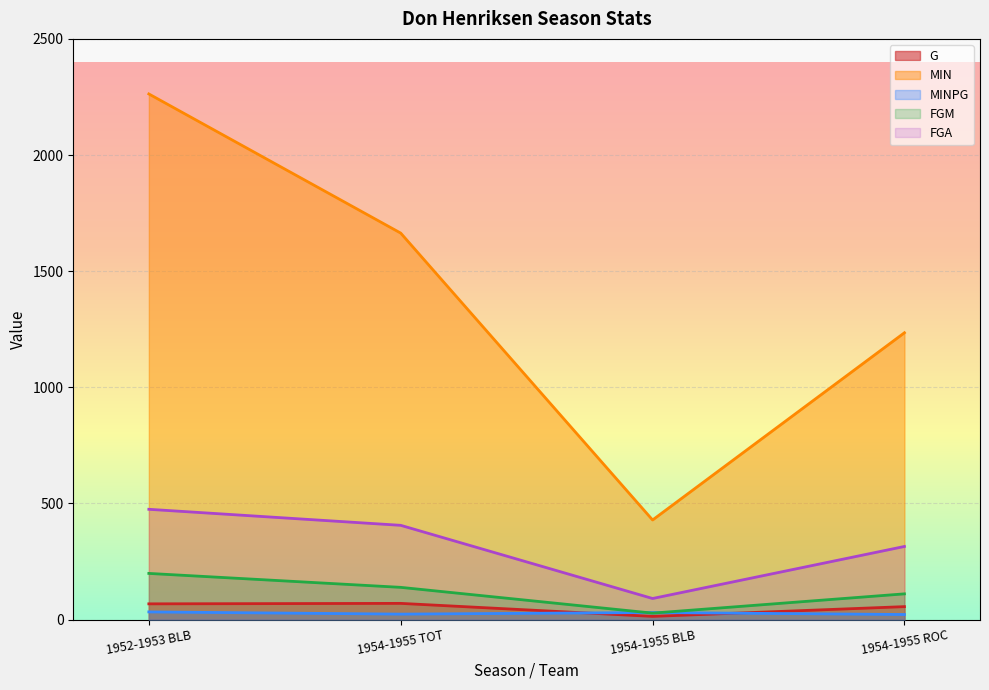

True or false: MIN has a value of 2704.1 at 1954-1955 TOT.

False